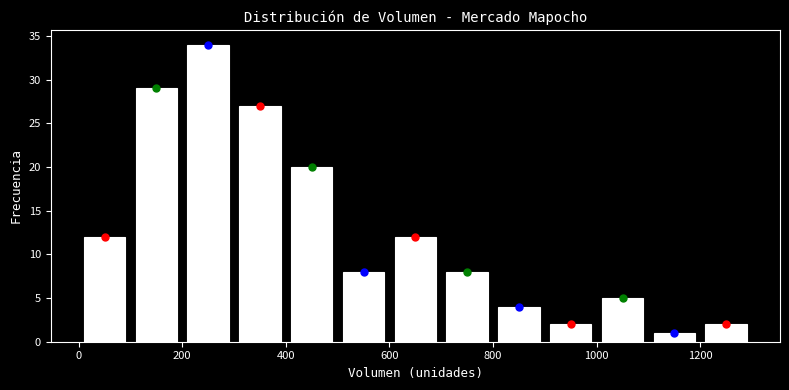

How tall is the bar that spans 600 to 700 on the x-axis? The values are not printed on the chart, so give them approximately, as read against the axis.

12